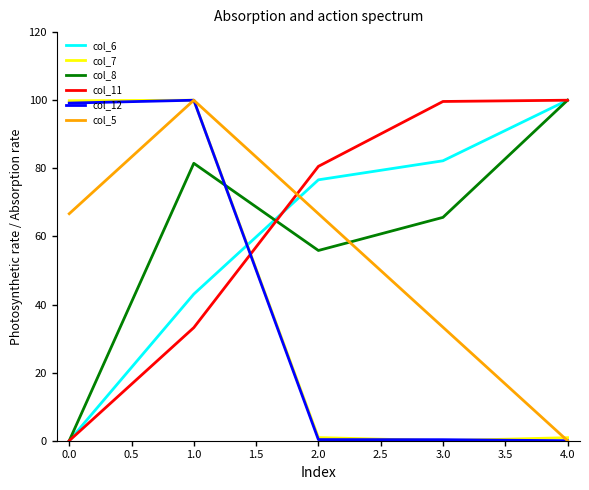

Which series has the largest total across all categories?

col_11